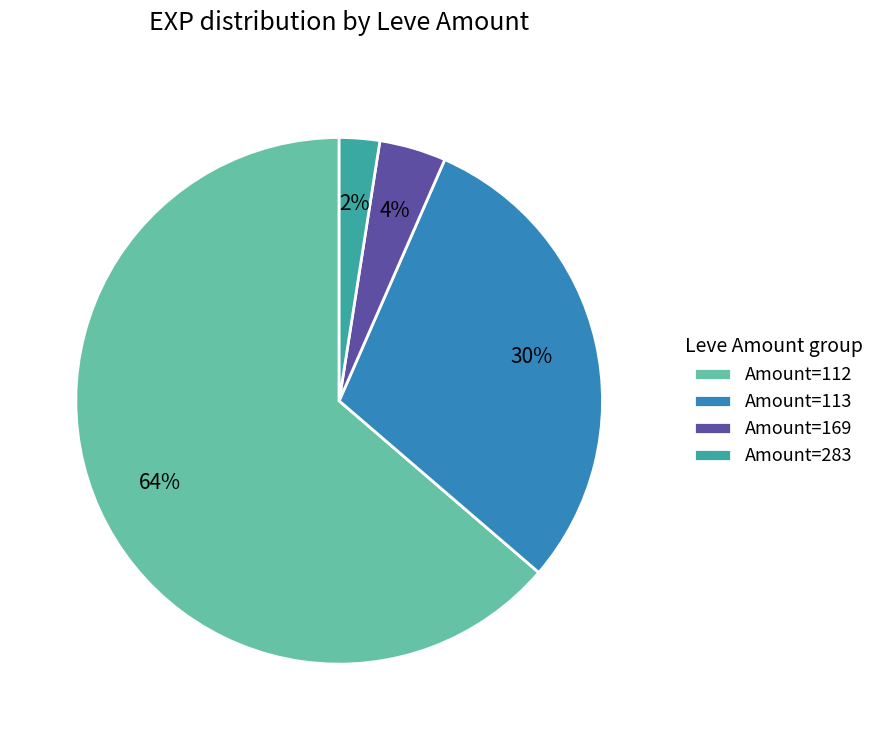

To the nearest percent, what is the difference between the Amount=112 and Amount=113 slice percentages?

34%